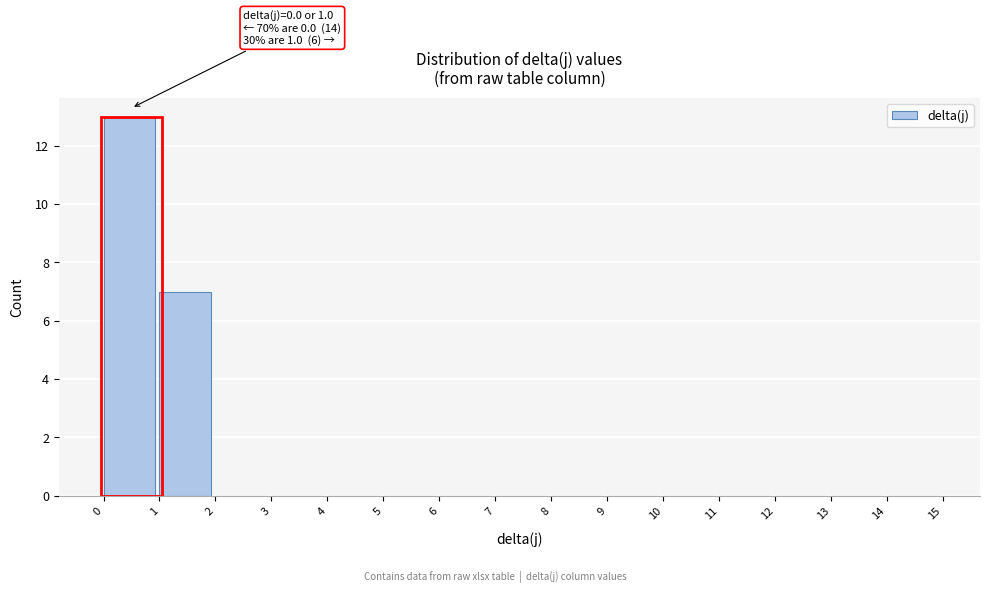

Which range on the x-axis has the tallest bar?

0 to 1